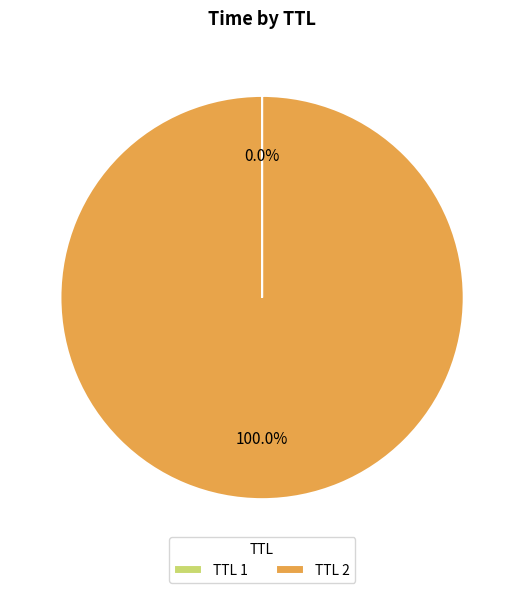

What is the largest slice in the pie chart?

TTL 2